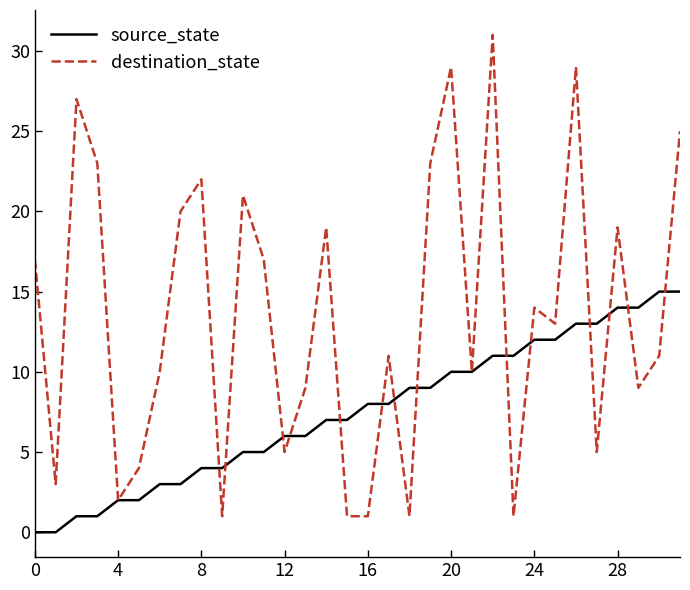

What is the maximum value shown in the chart?

31